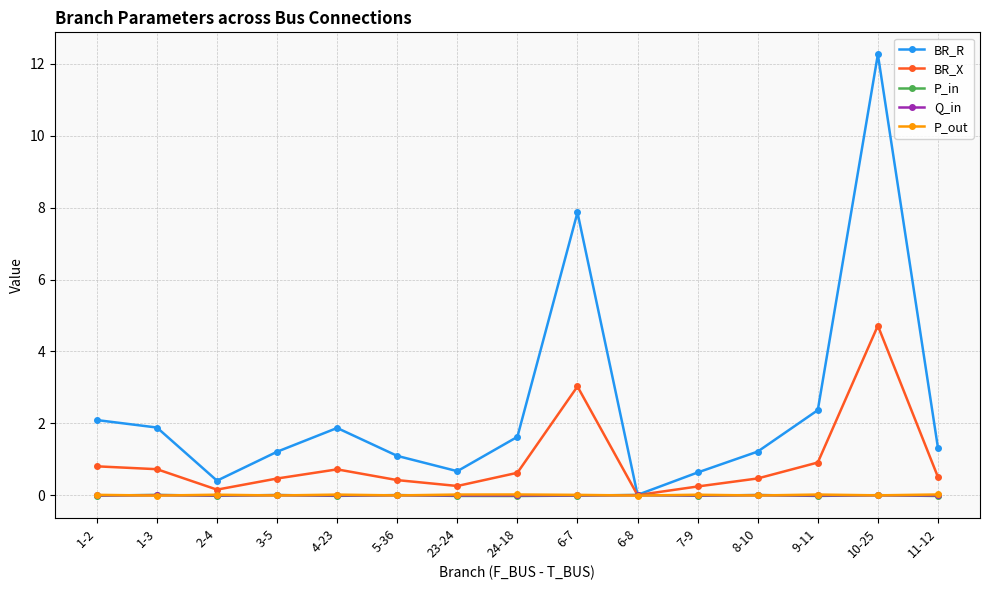

True or false: BR_R has a value of 2.6 at 1-3.

False